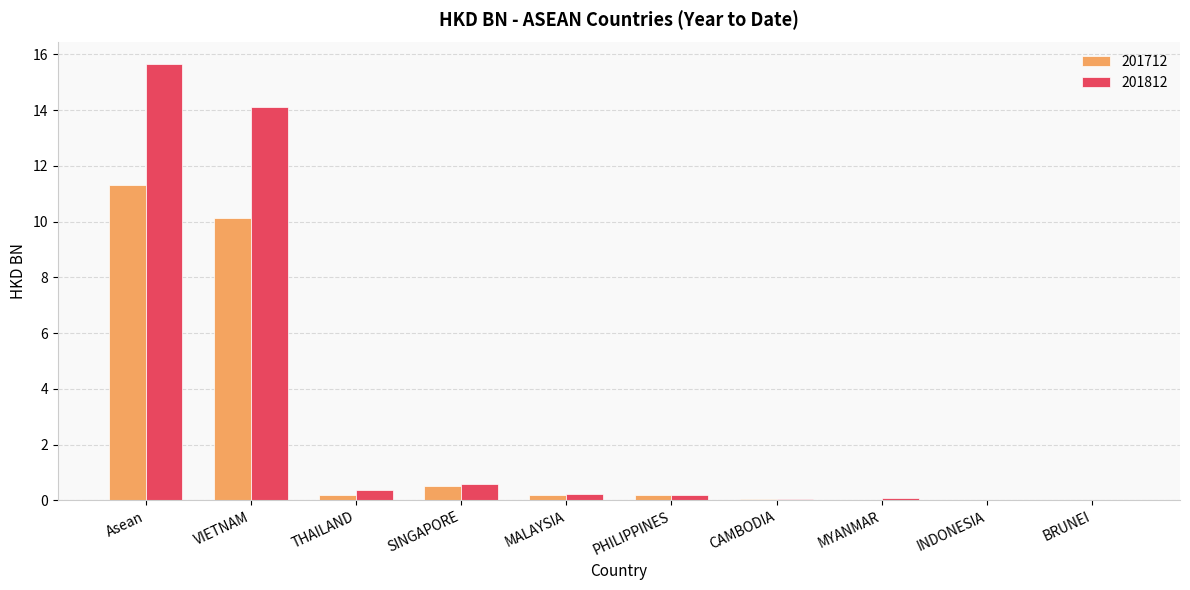

Which series has the largest total across all categories?

201812